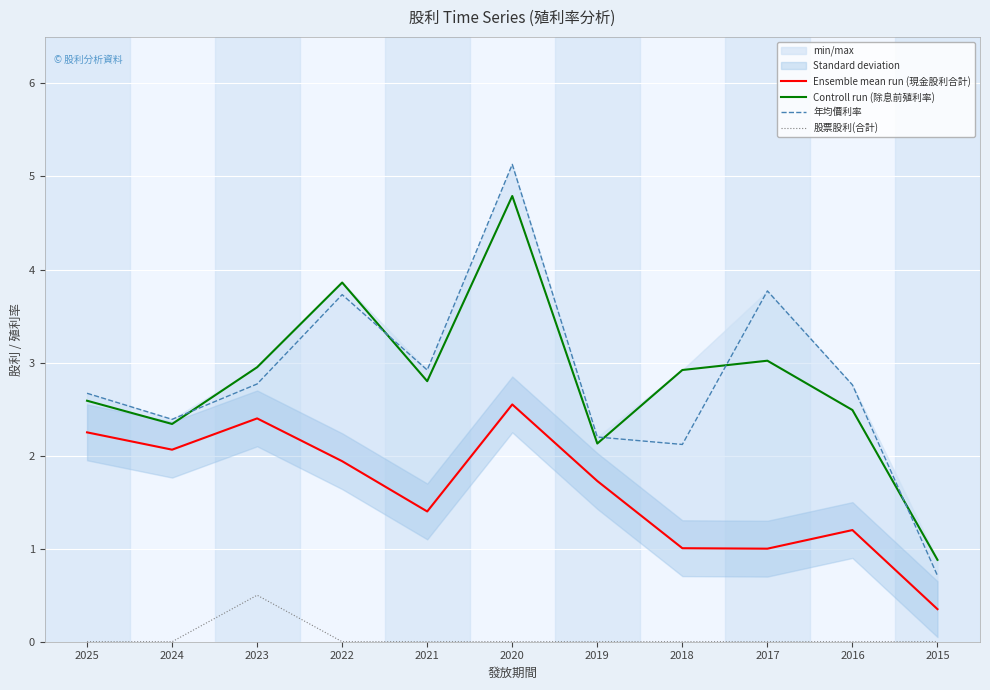

The value of 股票股利(合計) at 2019 is -0.2. True or false?

False